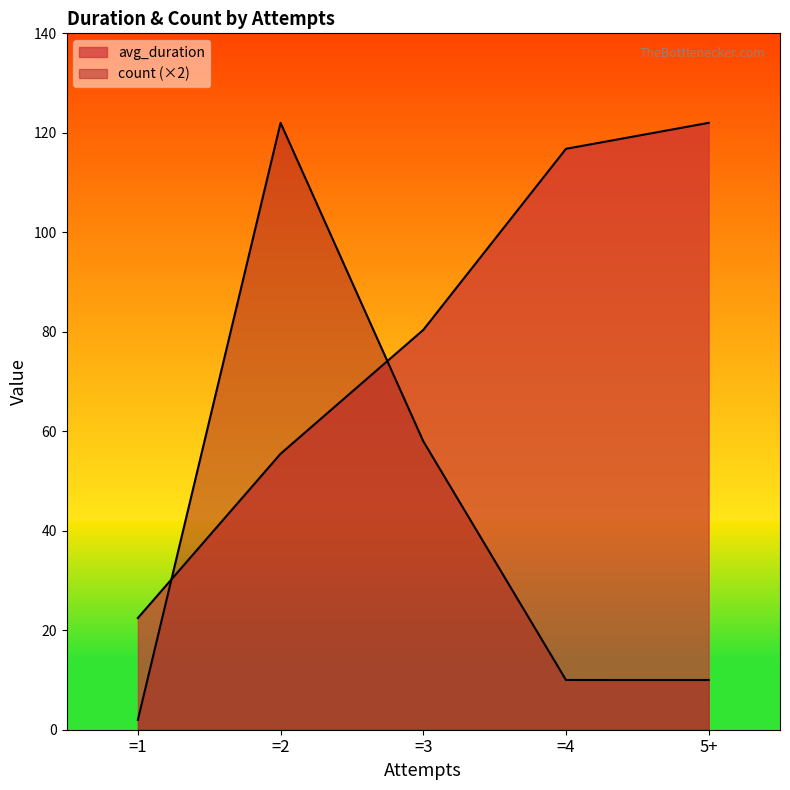

True or false: count has more than 0 interior local peaks.

True